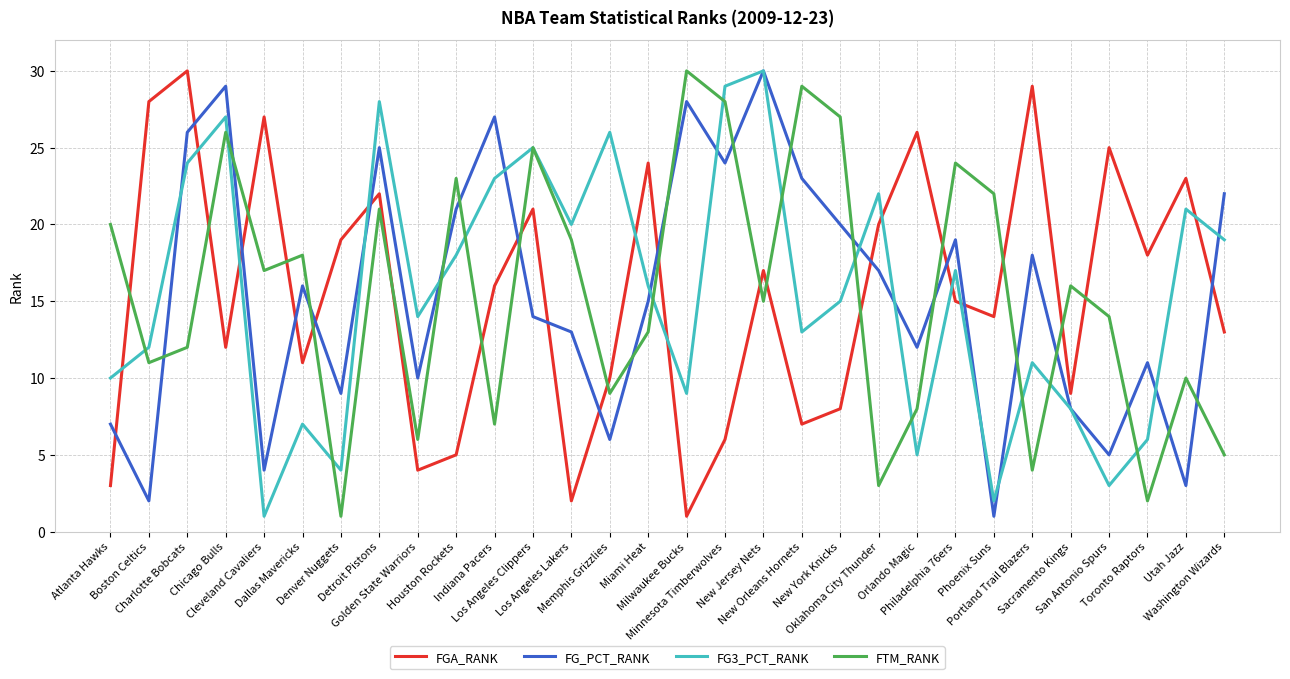

Is the value of FG_PCT_RANK at Boston Celtics greater than the value of FGA_RANK at Washington Wizards?

No